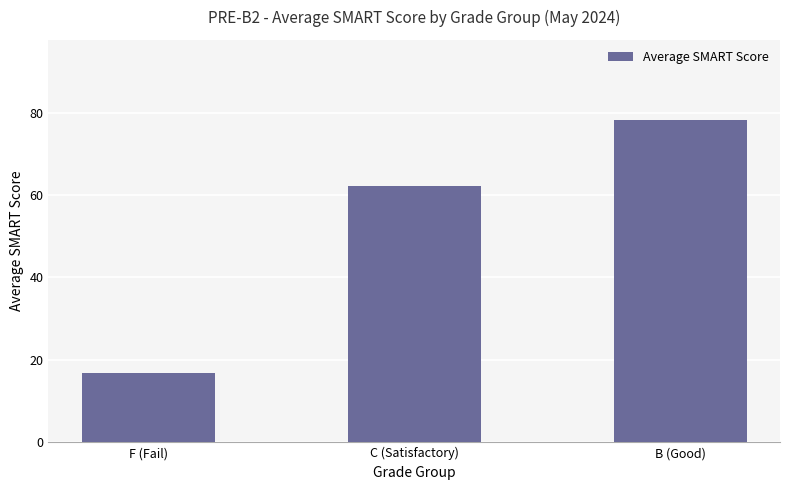

What is the value of the 1st bar from the left?

16.9